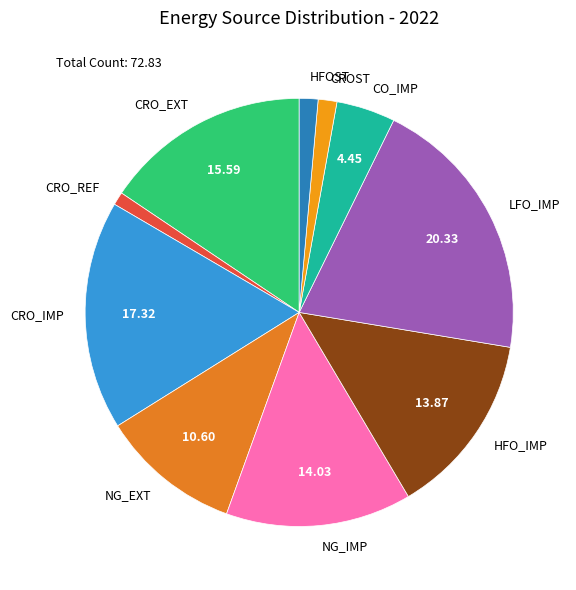

Which slice is the largest?

LFO_IMP